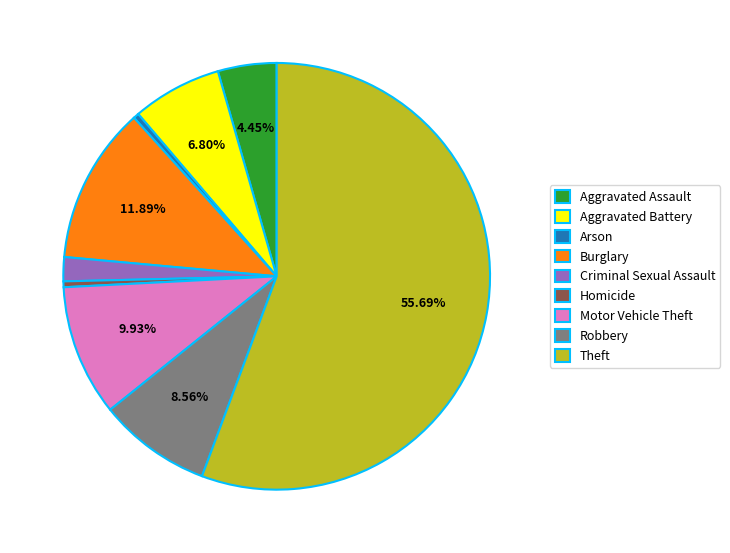

Does any single category account for the majority?

Yes